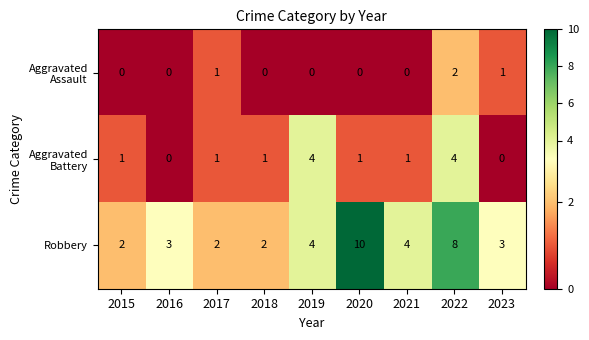

What is the total value across all series at 2016?

3